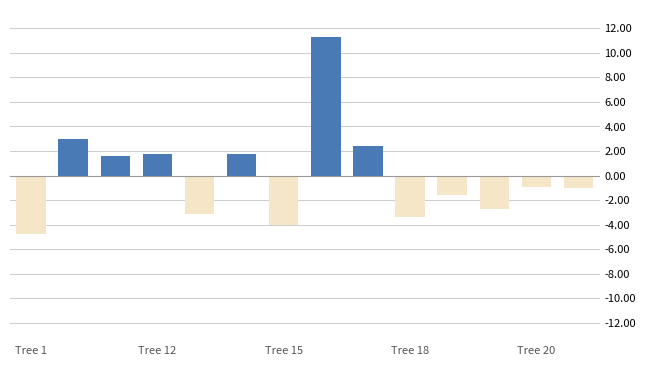

Count the number of values greater than 0.

6